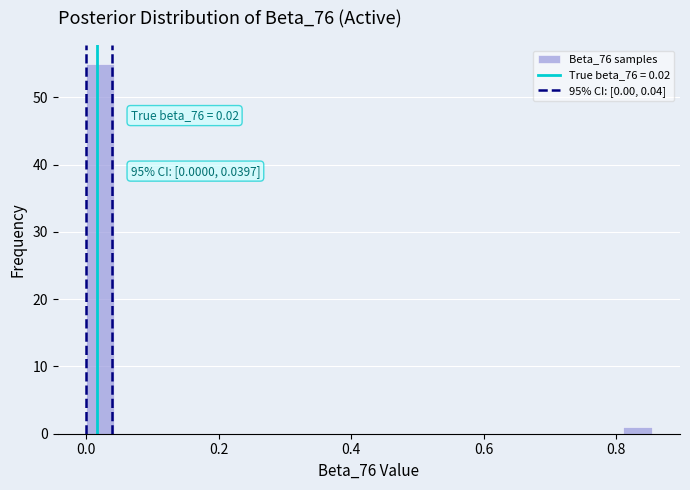

Around what value on the x-axis is the tallest bar? Give the approximate position of its centre, as read against the axis.

0.02